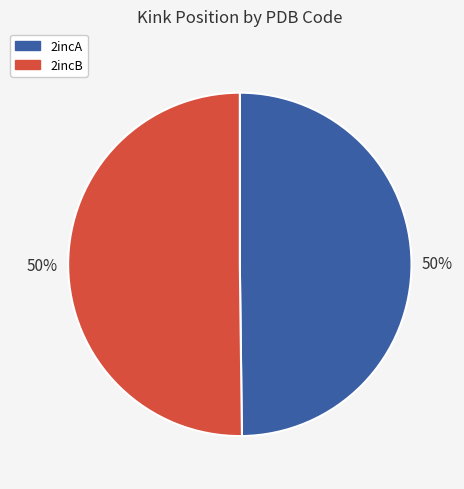

To the nearest percent, what is the combined percentage of 2incA and 2incB?

100%